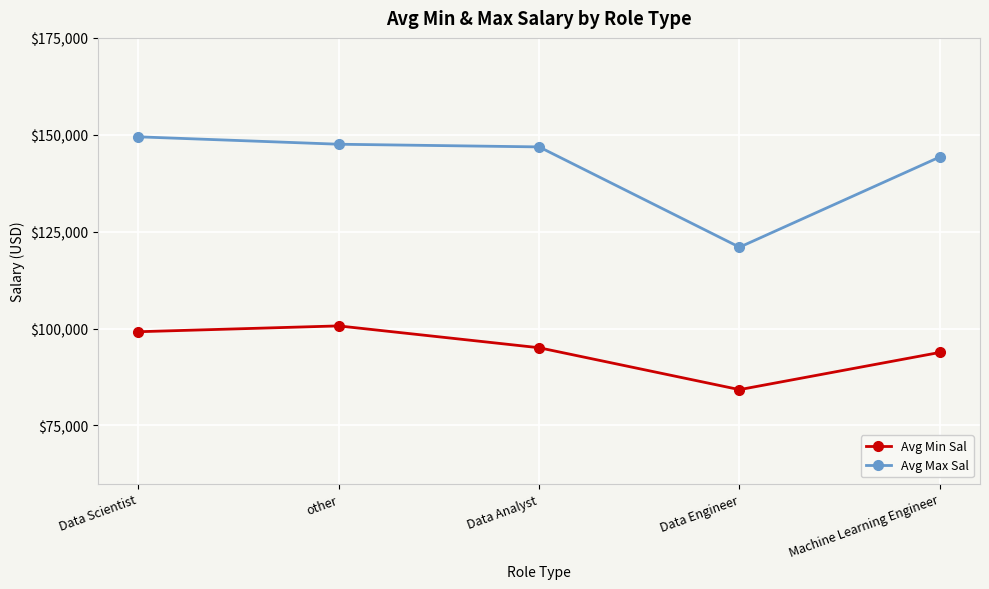

What value does the Avg Max Sal series have at Data Analyst?

146875.0